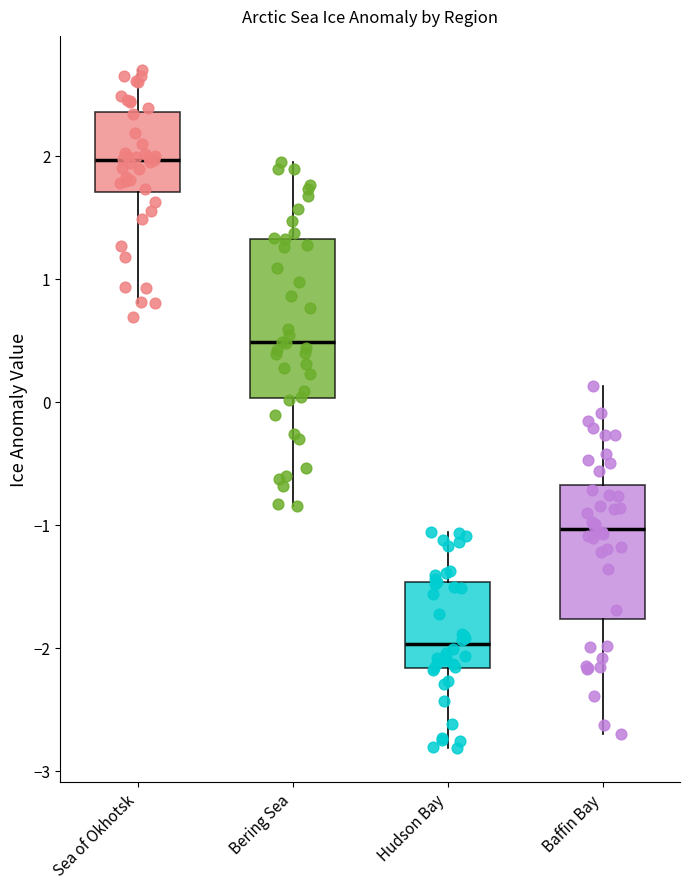

Reading left to right, read every box against the y-axis: the position of its median line, the range the box covers, and the ends of its whiskers. The values are not printed on the chart, so give them approximately, as read against the axis.

Sea of Okhotsk: median 2.0, box 1.7 to 2.4, whiskers 0.8 to 2.7
Bering Sea: median 0.5, box 0.0 to 1.3, whiskers -0.8 to 2.0
Hudson Bay: median -2.0, box -2.2 to -1.5, whiskers -2.8 to -1.1
Baffin Bay: median -1.0, box -1.8 to -0.7, whiskers -2.7 to 0.1